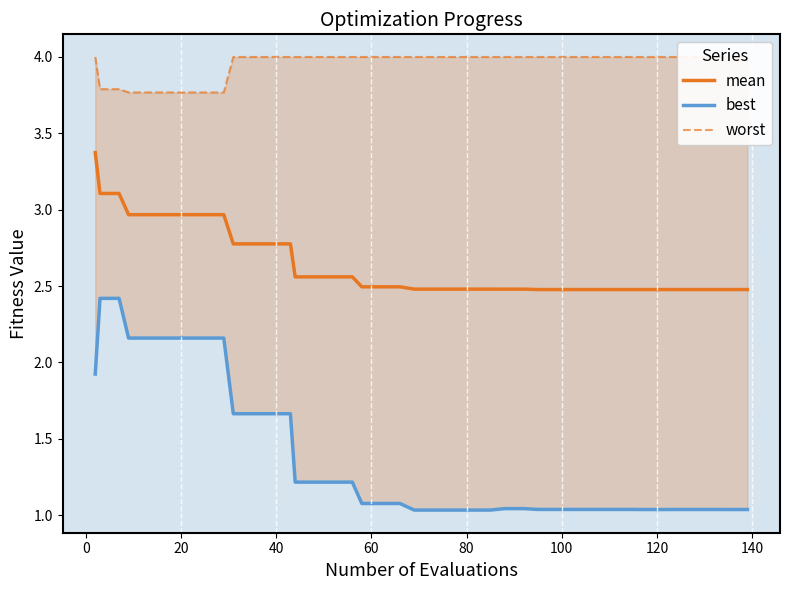

What is the maximum value shown in the chart?

4.0